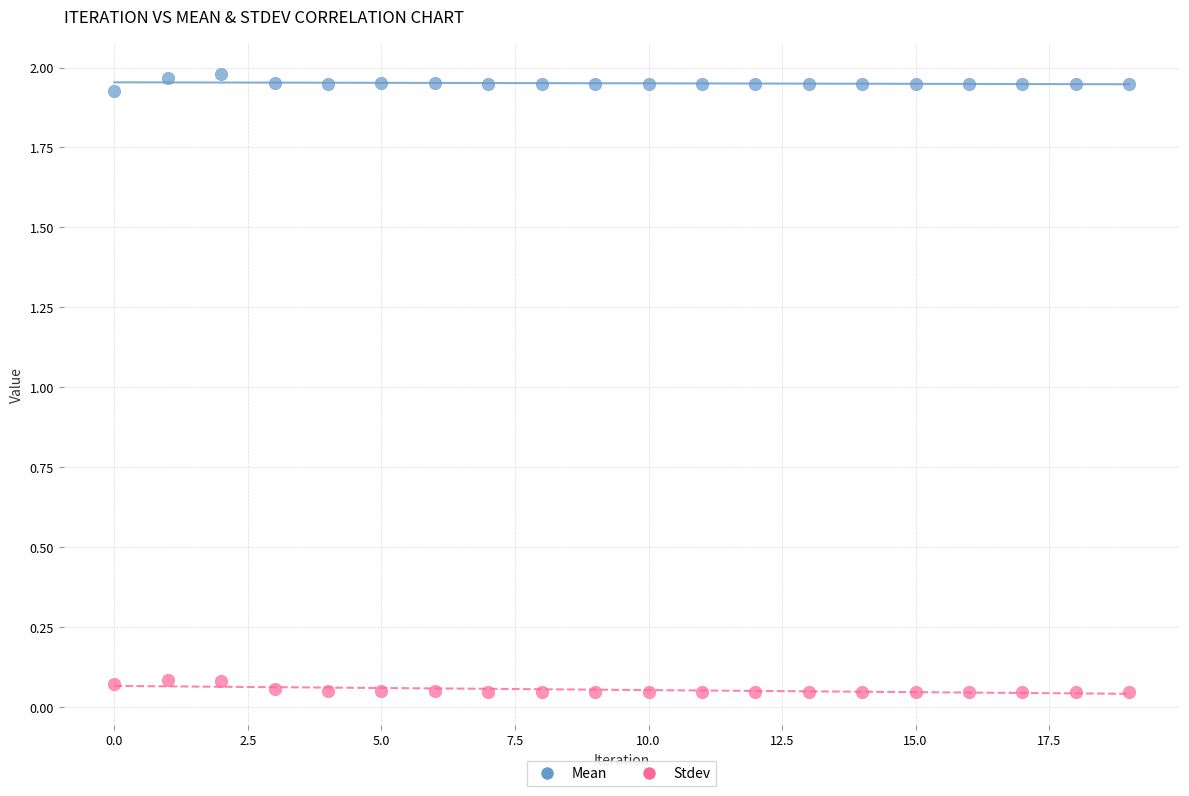

Which series contains the lowest Y value?

Stdev